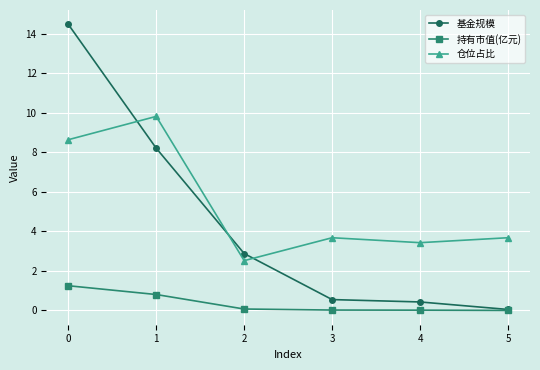

Which series has the largest range (max minus min)?

基金规模